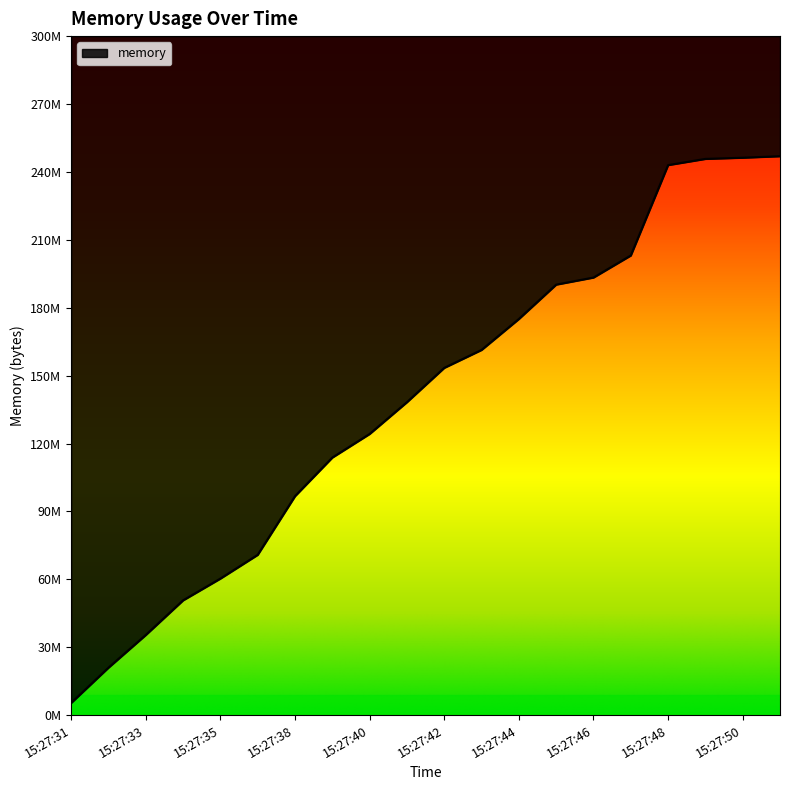

Reading left to right, what are all the values shown in this chart?

5406720	20983808	35422208	50724864	60338176	70832128	96747520	113803264	124235776	138268672	153432064	161353728	175026176	190210048	193335296	203079680	243015680	245755904	246280192	246947840